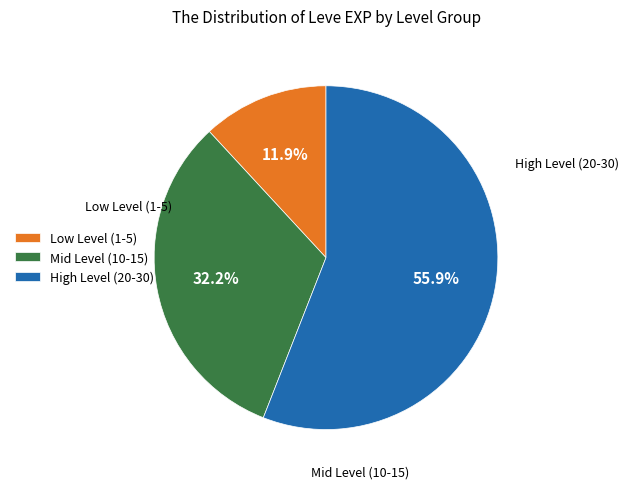

Is there a majority slice in this chart?

Yes